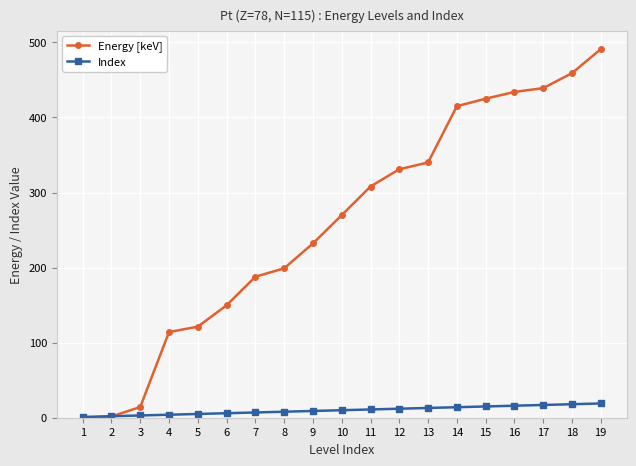

Which series changed the most between 2 and 19?

Energy [keV]